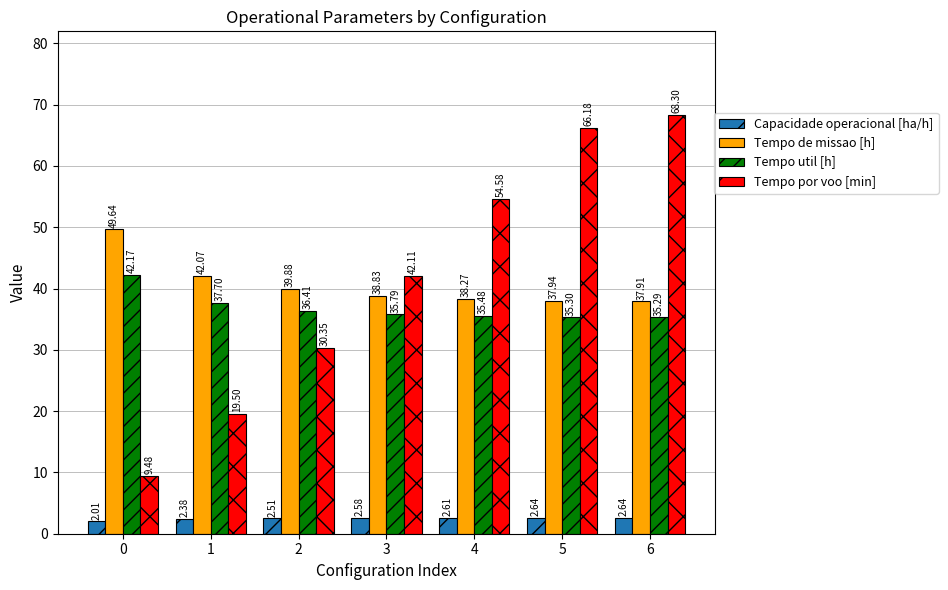

Read the Tempo por voo [min] value at 6.

68.3